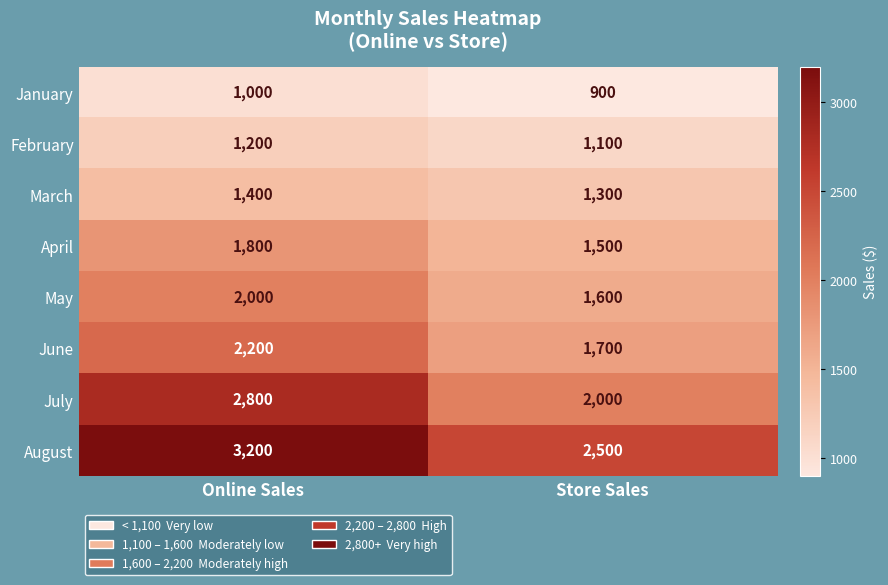

Is the value of August at Online Sales greater than the value of April at Online Sales?

Yes